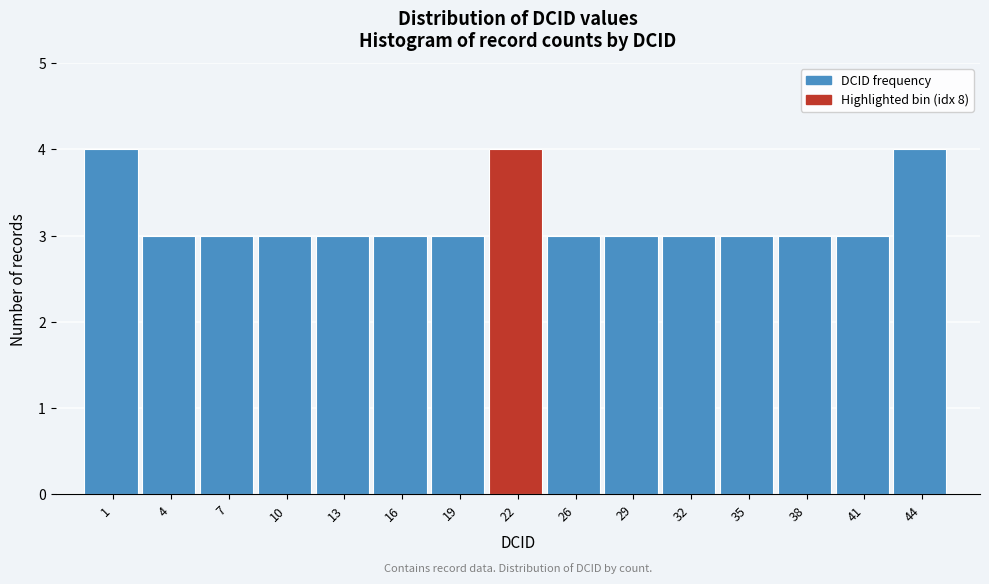

Reading left to right, extract all data points from this chart.

1=4	4=3	7=3	10=3	13=3	16=3	19=3	22=4	26=3	29=3	32=3	35=3	38=3	41=3	44=4